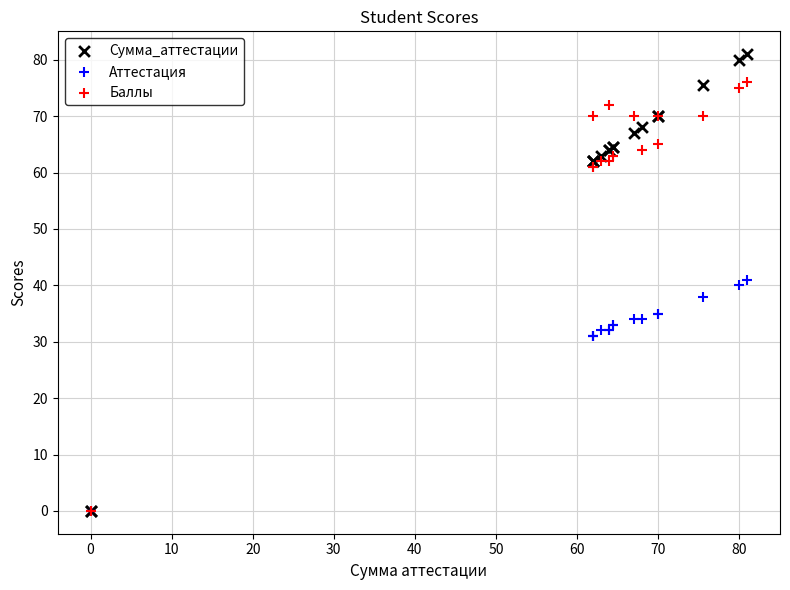

Which series contains the highest Y value?

Сумма_аттестации